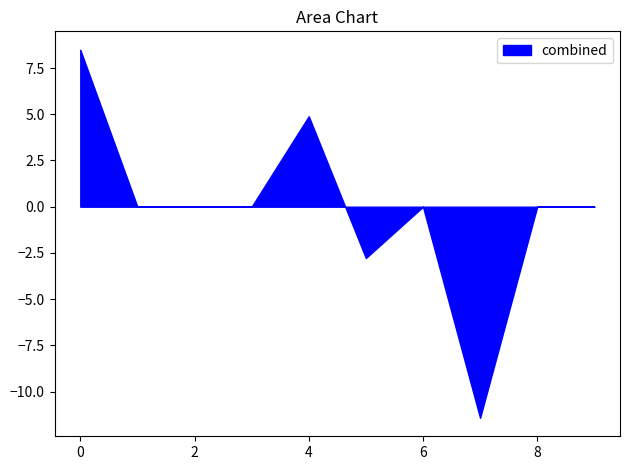

True or false: the data shows 8.9 at 6.

False